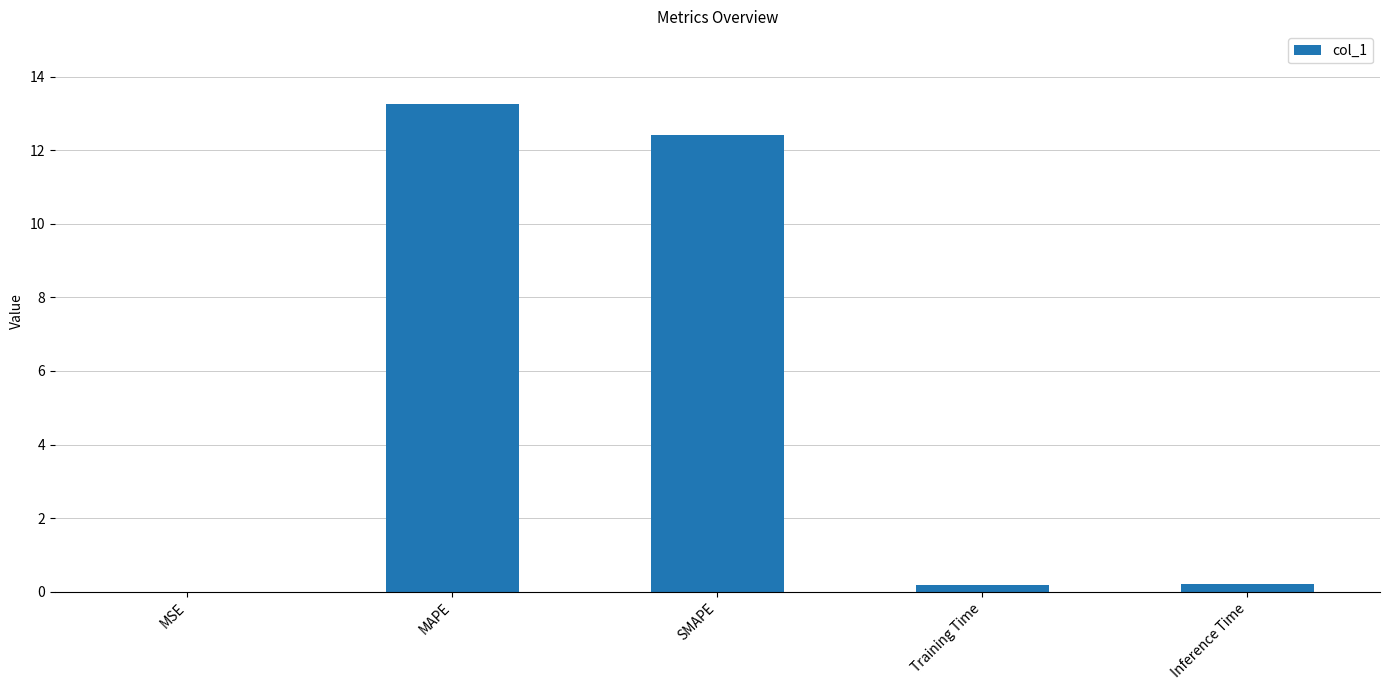

What is the greatest value displayed?

13.2